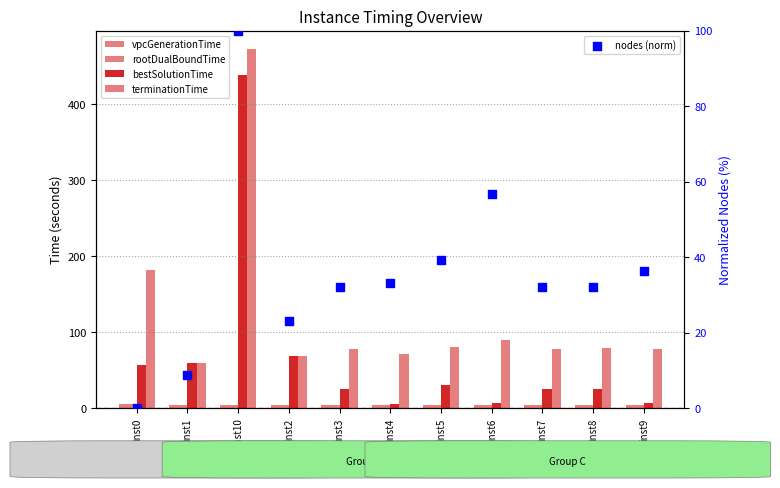

At how many categories does at least one series exceed 99?

2